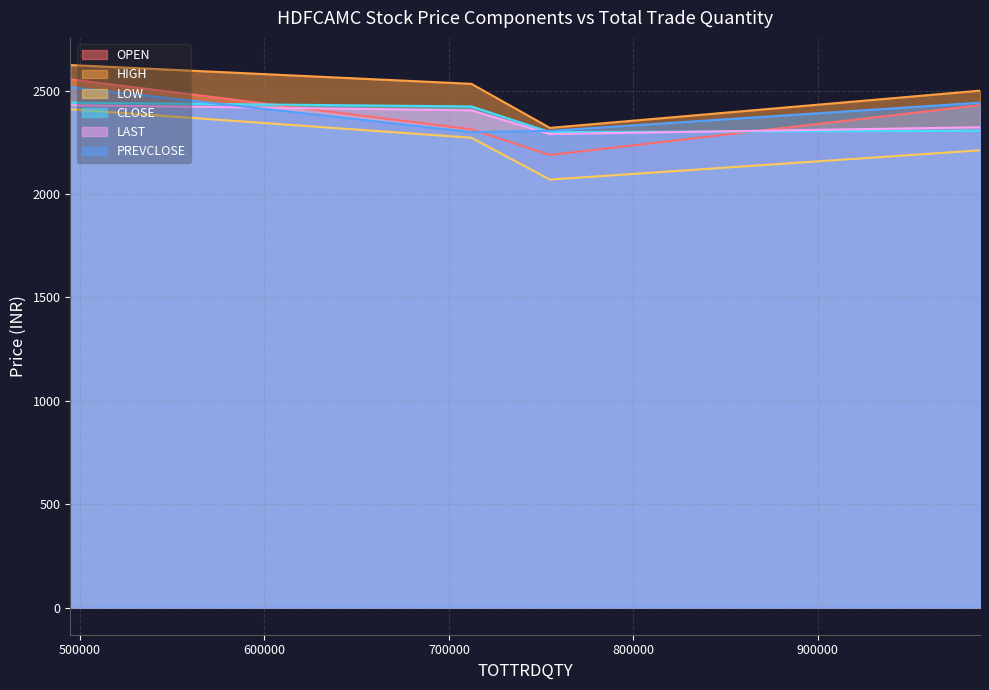

What are all the series names shown in the legend?

OPEN, HIGH, LOW, CLOSE, LAST, PREVCLOSE